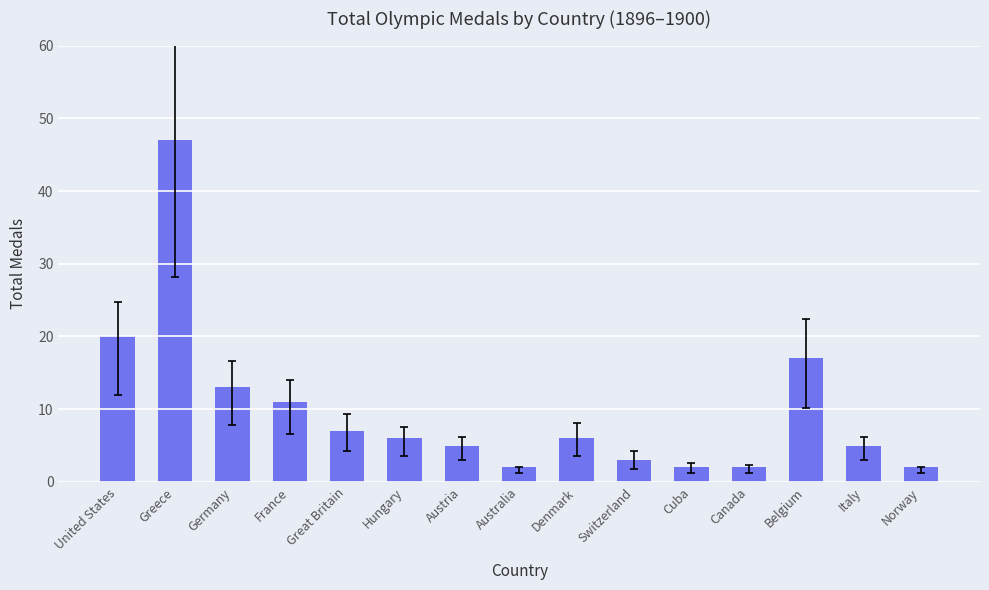

At which label is the value closest to 24?

United States